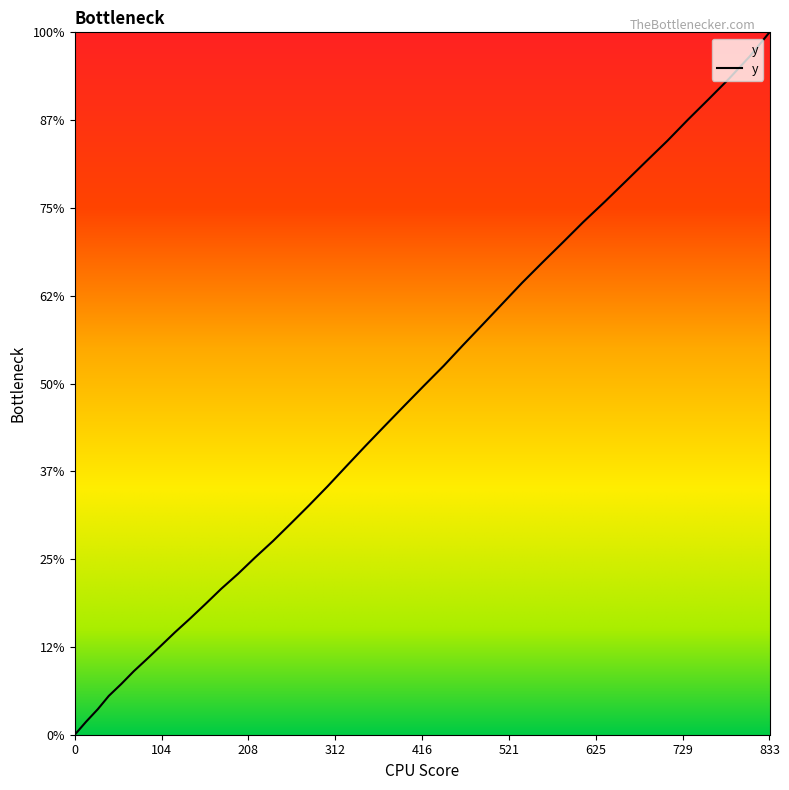

Does the chart have visible grid lines?

No